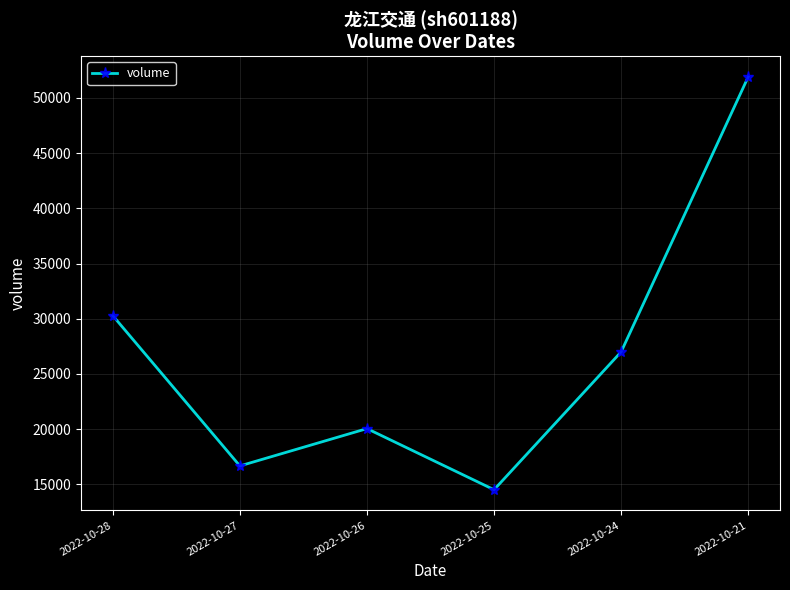

Reading left to right, extract all data points from this chart.

30275	16659	20040	14501	26993	51920